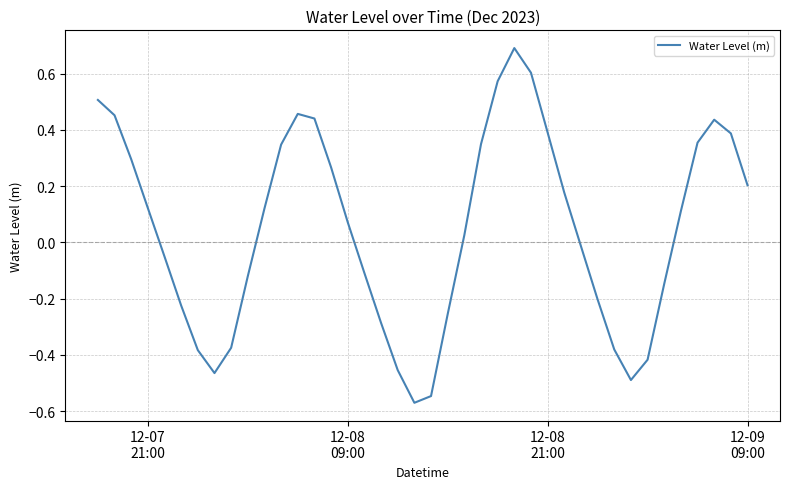

What is the greatest value displayed?

0.7